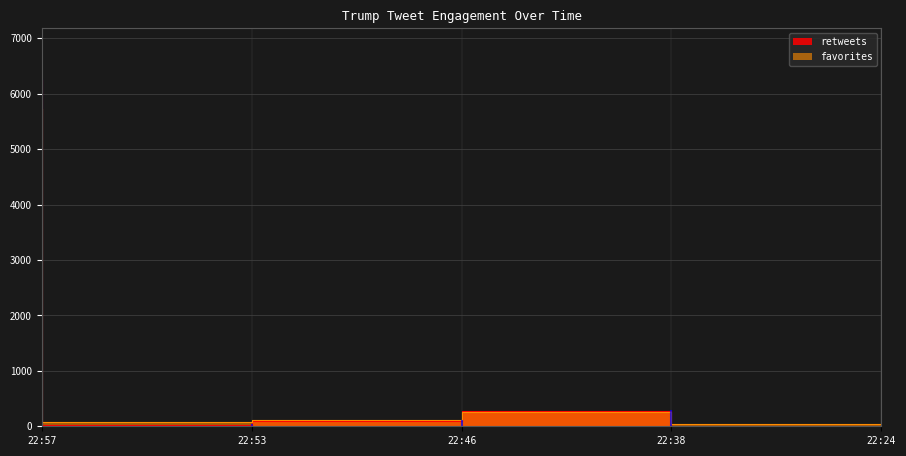

Which series has the largest total across all categories?

retweets